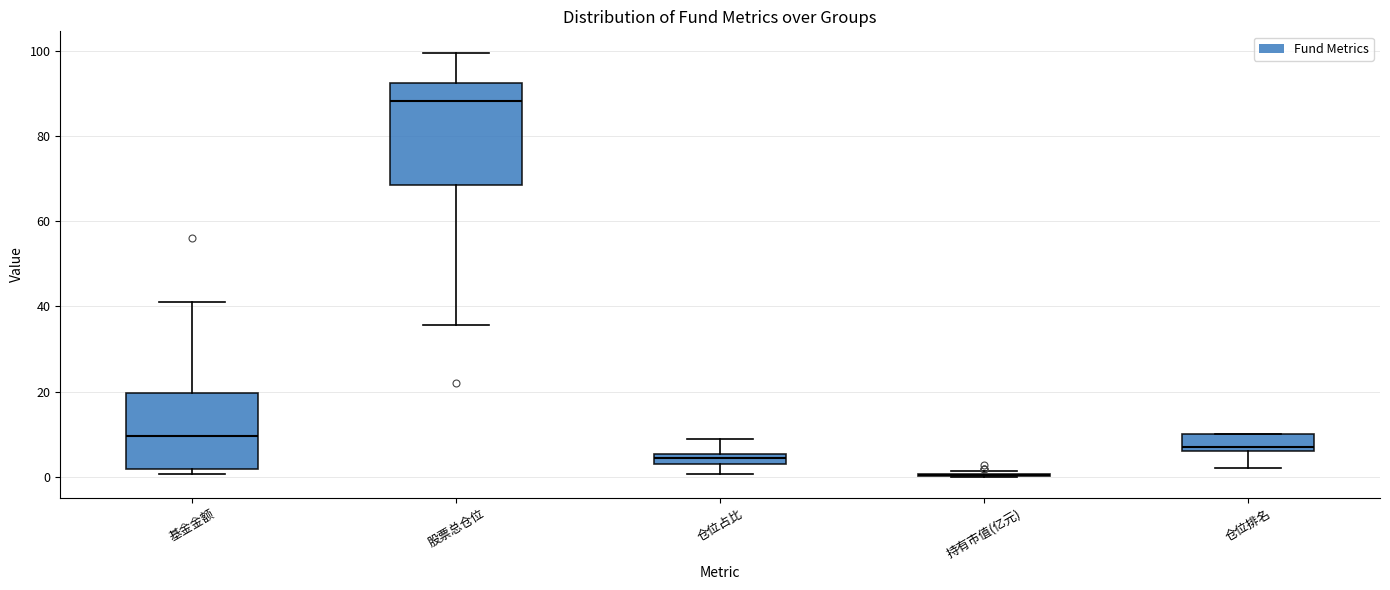

Comparing the boxes themselves (not the whiskers), which one is the tallest?

股票总仓位